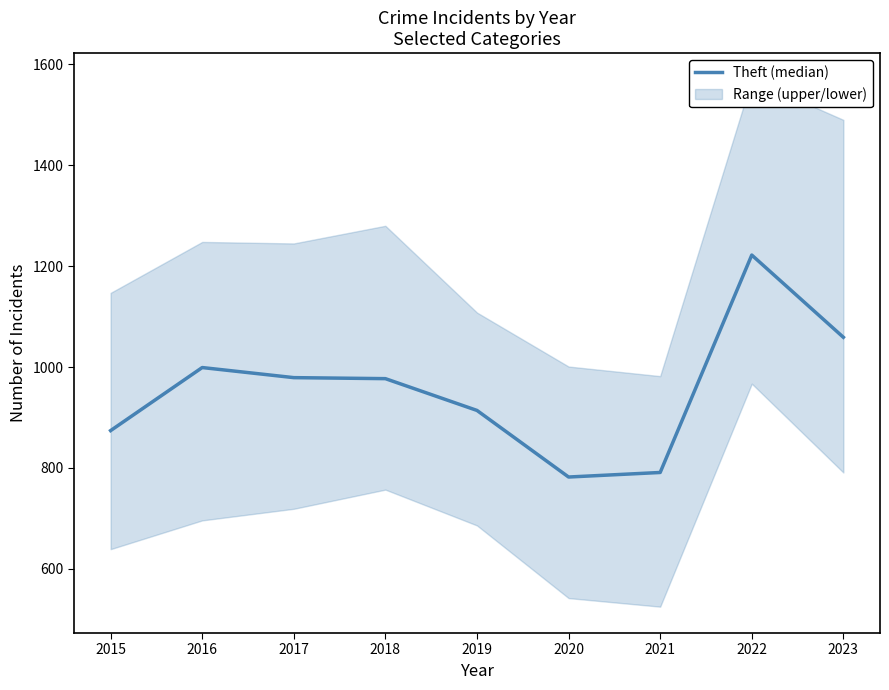

Where is the data nearest to the value 1002?

2016